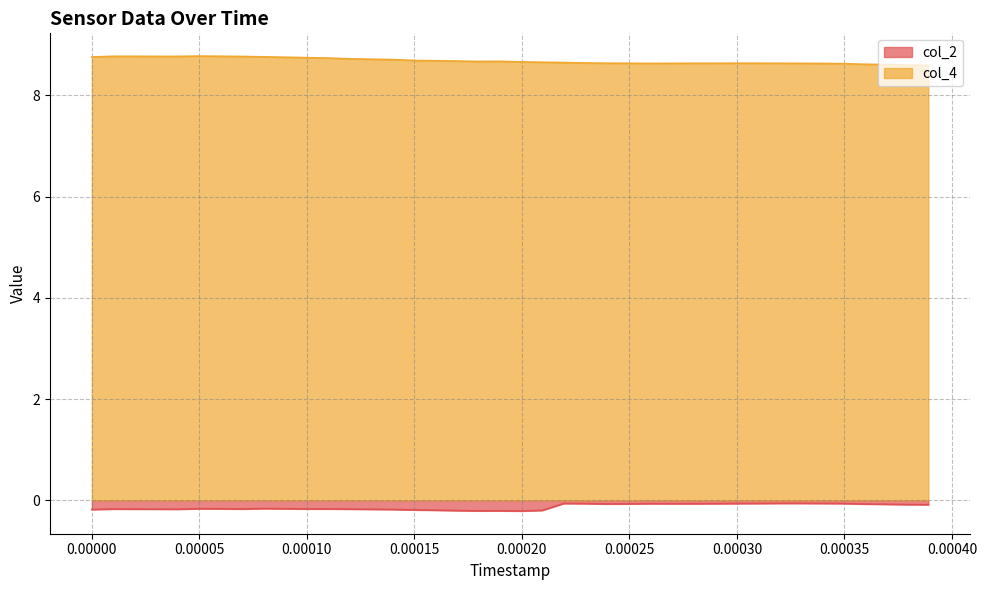

What is the maximum value for col_4?

8.8